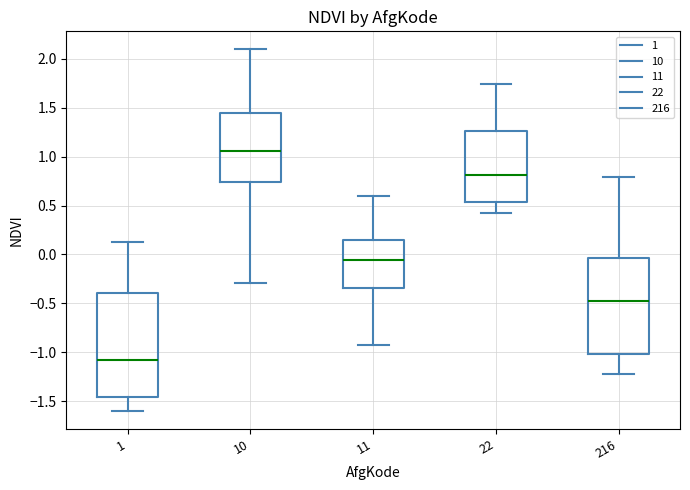

Reading left to right, transcribe this box plot: for each box, give where its median line is, the range the box spans, and where its two whiskers end, as read against the y-axis. The values are not printed on the chart, so give them approximately, as read against the axis.

1: median -1.10, box -1.45 to -0.40, whiskers -1.60 to 0.10
10: median 1.05, box 0.75 to 1.45, whiskers -0.30 to 2.10
11: median -0.05, box -0.35 to 0.15, whiskers -0.95 to 0.60
22: median 0.80, box 0.55 to 1.25, whiskers 0.40 to 1.75
216: median -0.45, box -1.00 to -0.05, whiskers -1.25 to 0.80